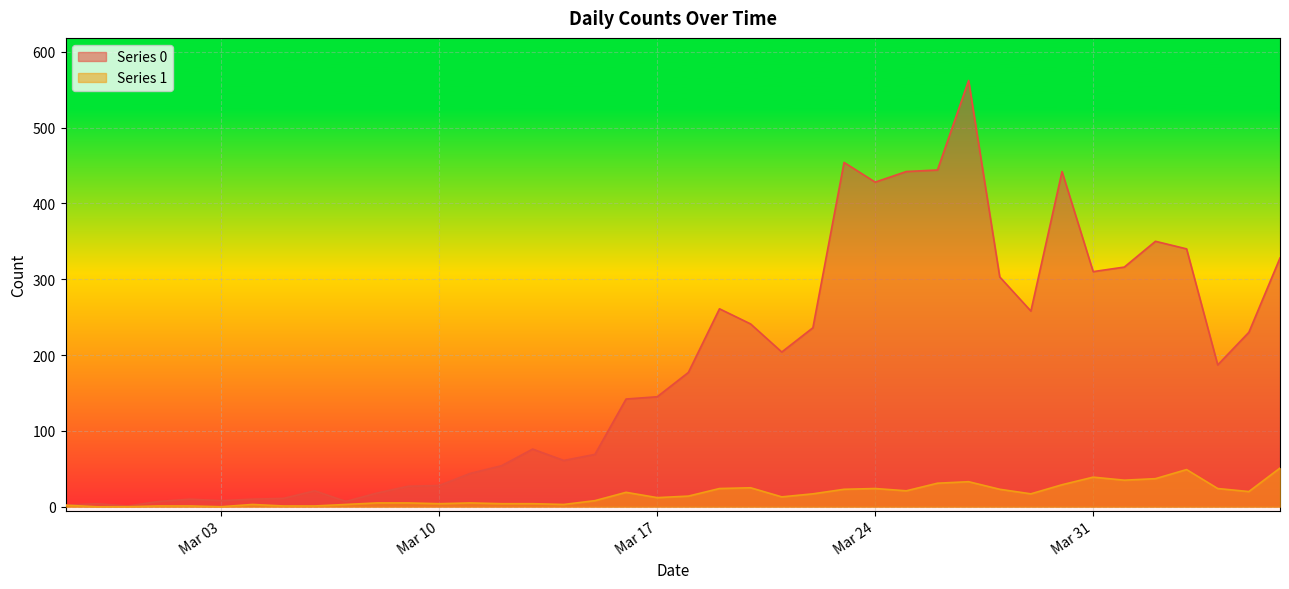

How many lines are shown in the chart?

2